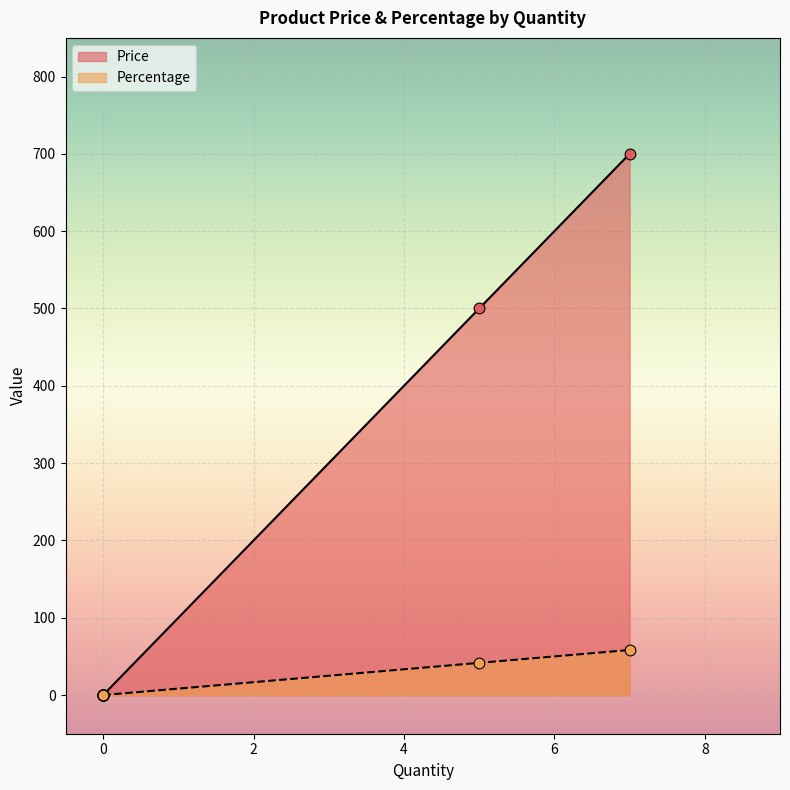

Which series reaches the minimum Y coordinate?

Price